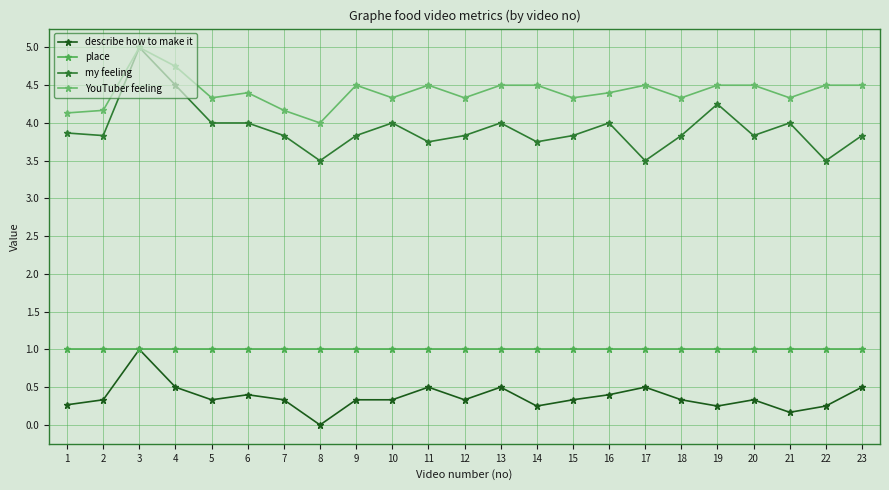

What value does the place series have at 22?

1.0